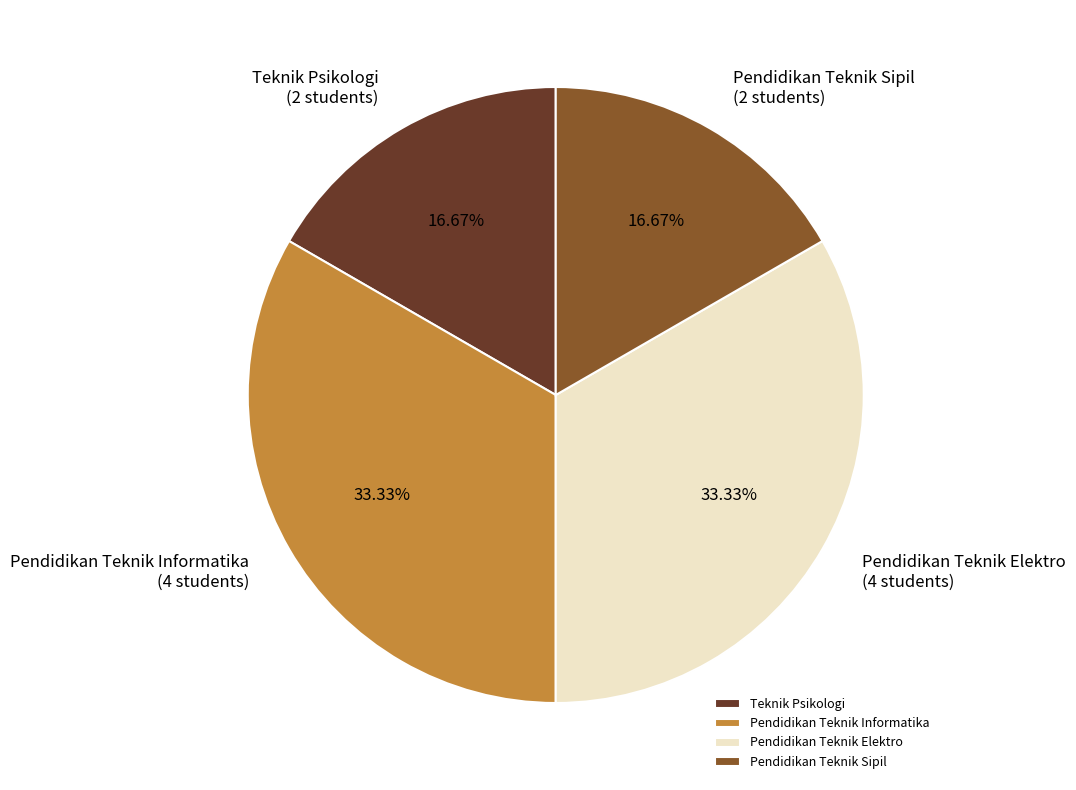

What portion of the pie excludes Pendidikan Teknik Sipil?

83.3%